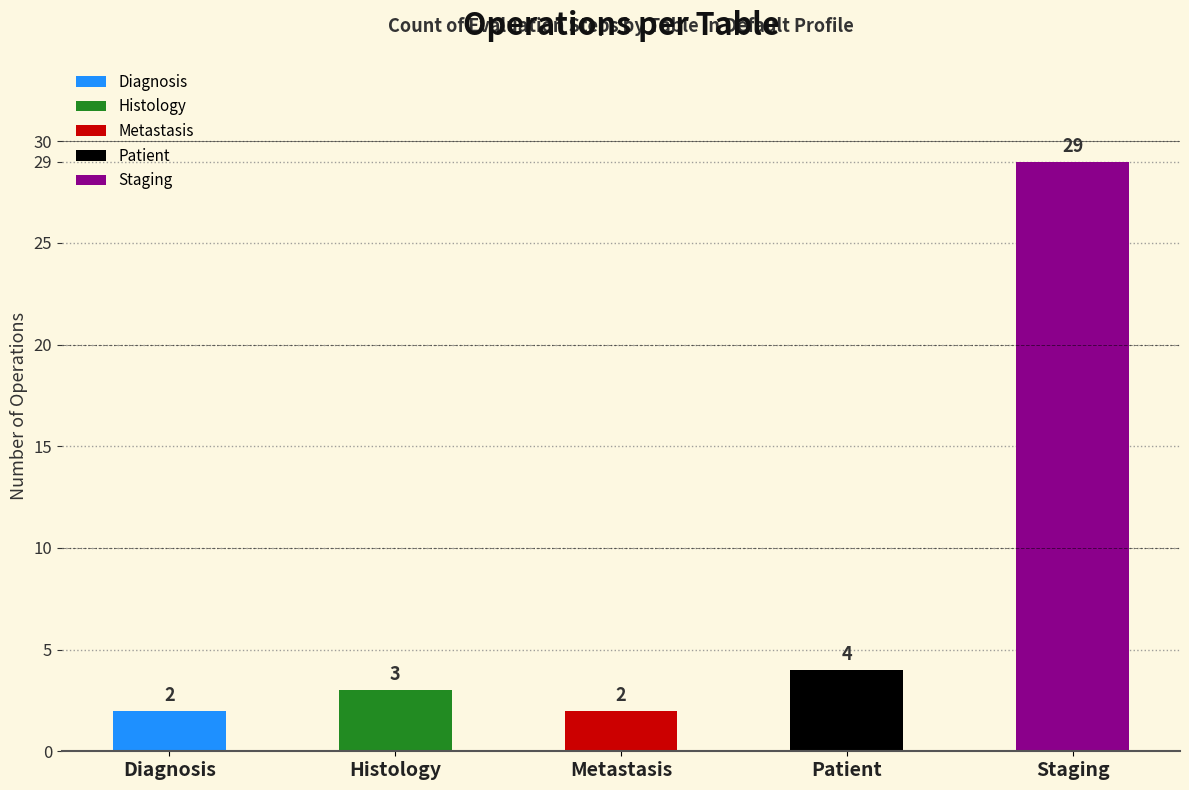

Where is the data nearest to the value 15?

Patient